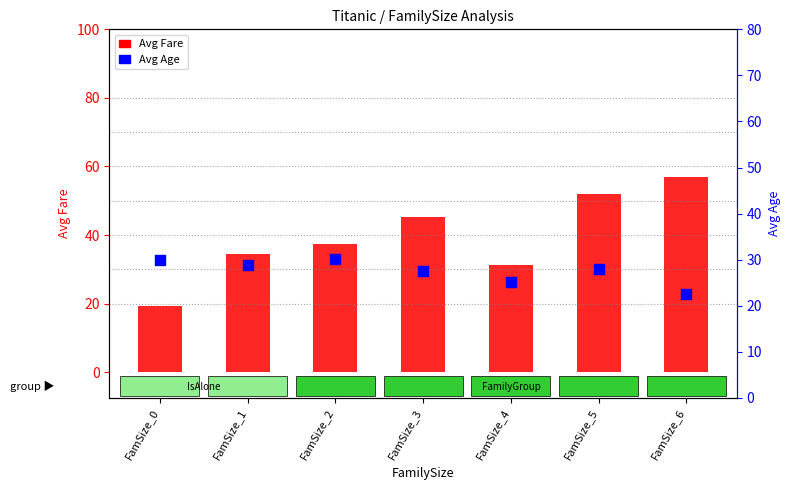

What are all the series names shown in the legend?

Avg Fare, Avg Age